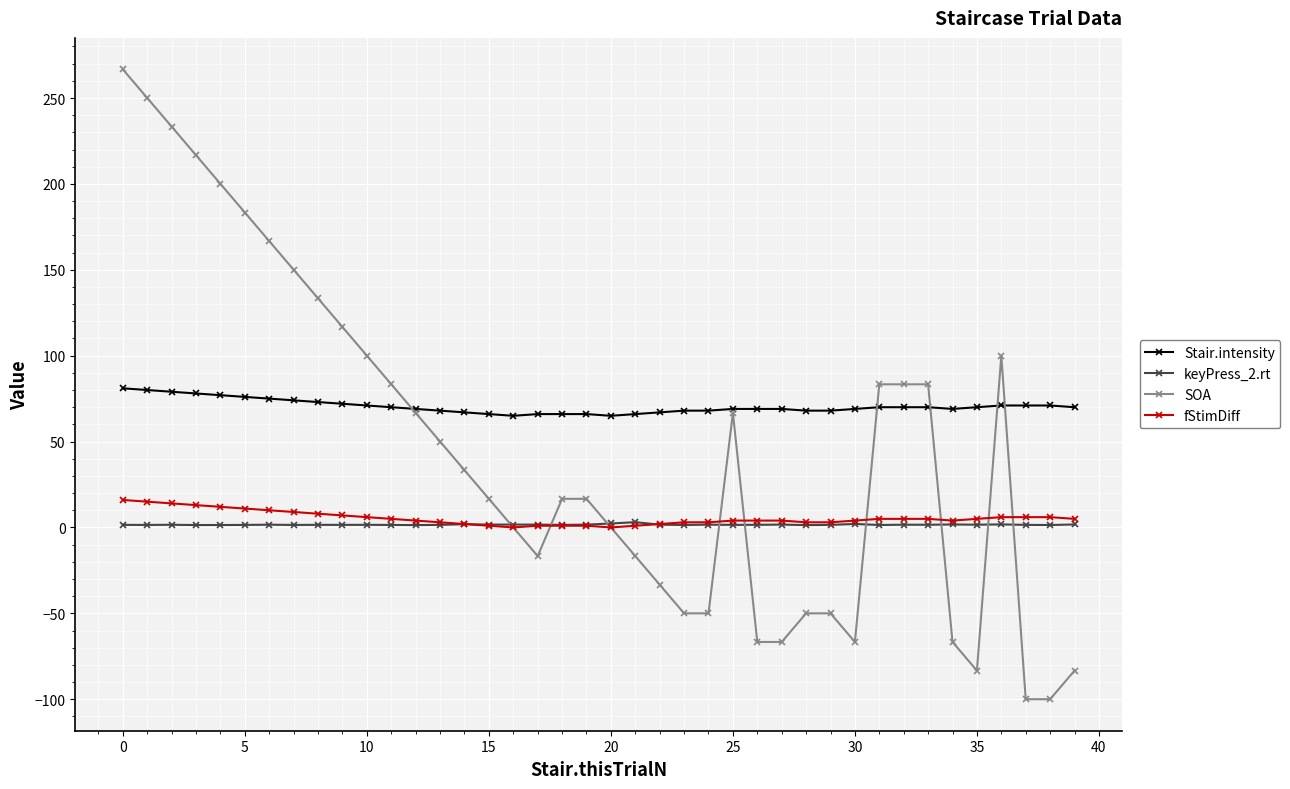

Which series has the widest spread of values?

SOA